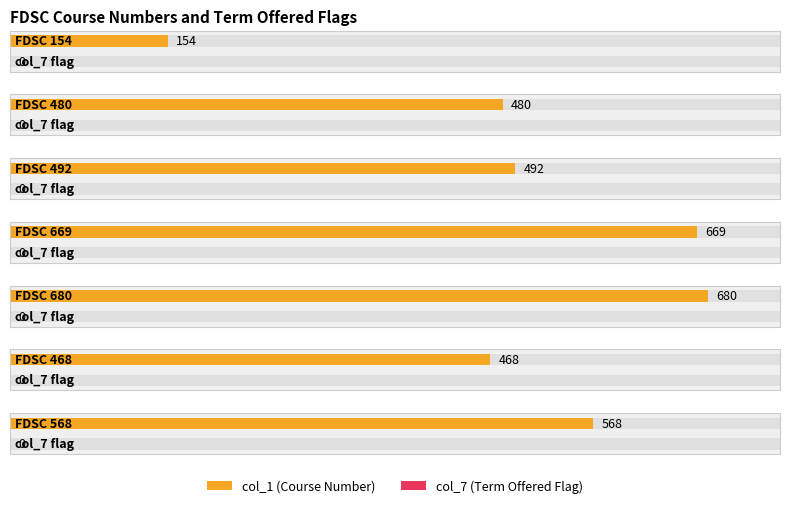

Reading left to right, transcribe all the data shown in this chart.

col_1: 154	480	492	669	680	468	568
col_7: 0	0	0	0	0	0	0